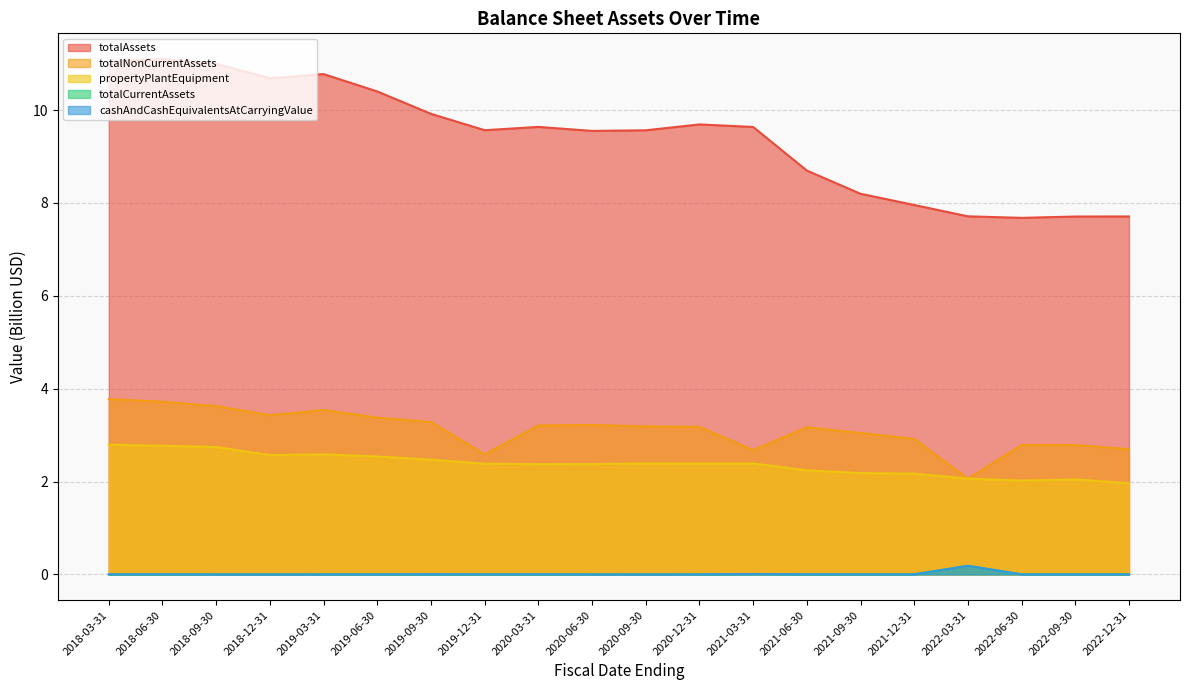

Is it true that totalAssets equals 11.0 at 2018-09-30?

True